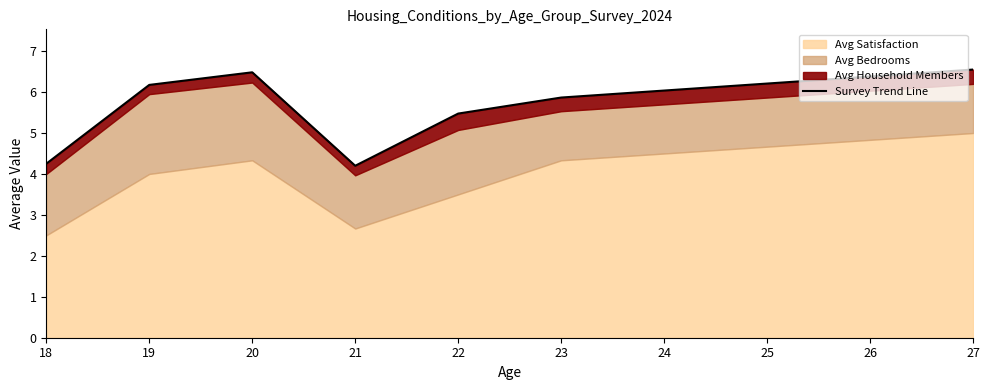

Is it true that the value at 18 is 2.3?

False